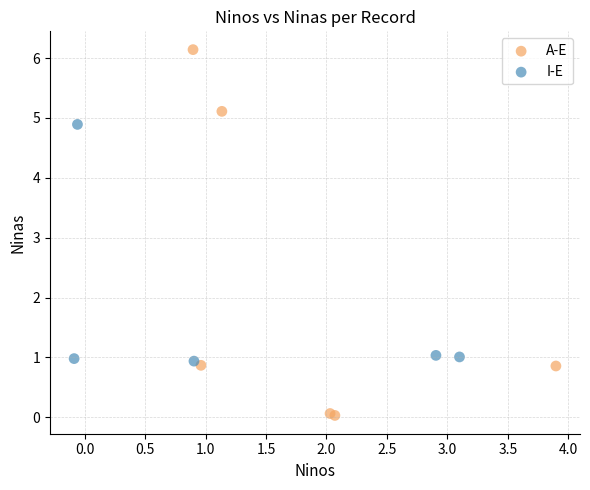

Which series contains the lowest Y value?

A-E